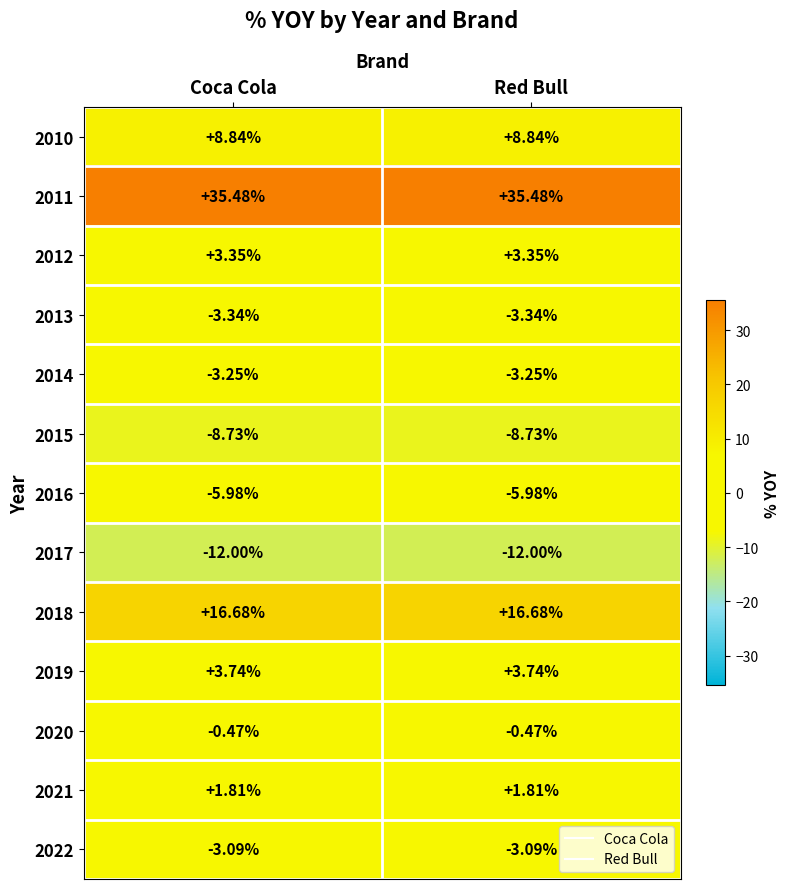

Is the value of 2011 at Red Bull greater than the value of 2019 at Red Bull?

Yes